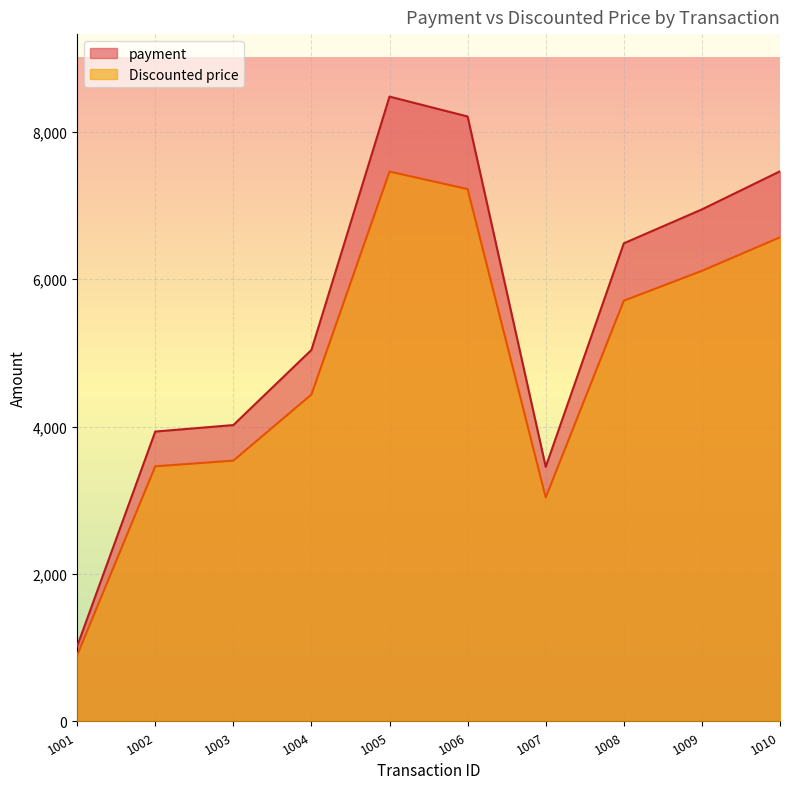

Count the number of data series in this chart.

2